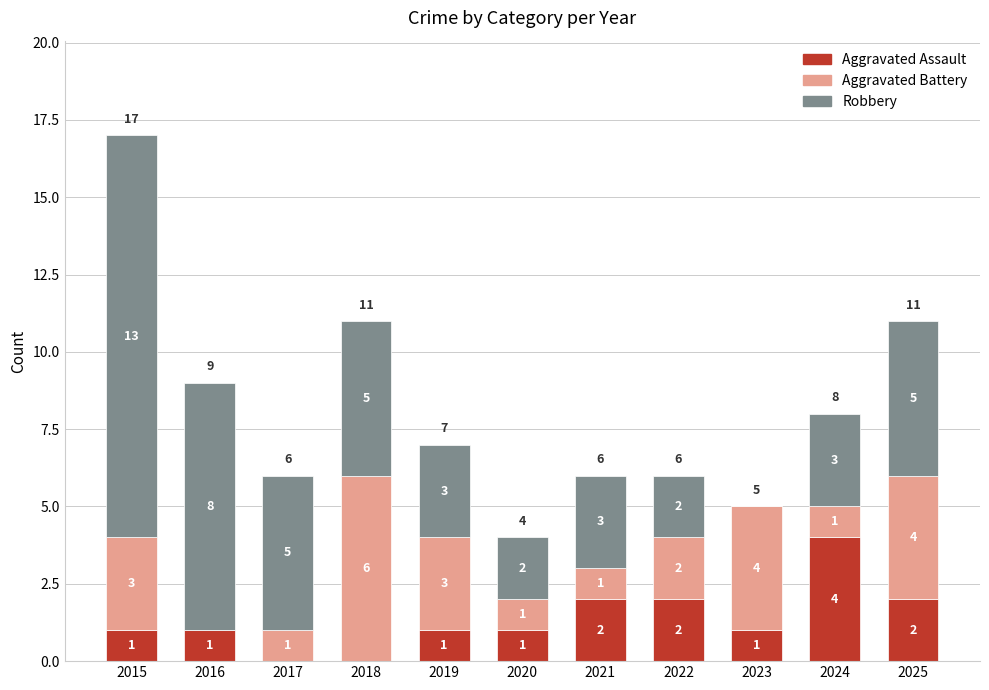

True or false: Aggravated Assault has a value of 2 at 2018.

False